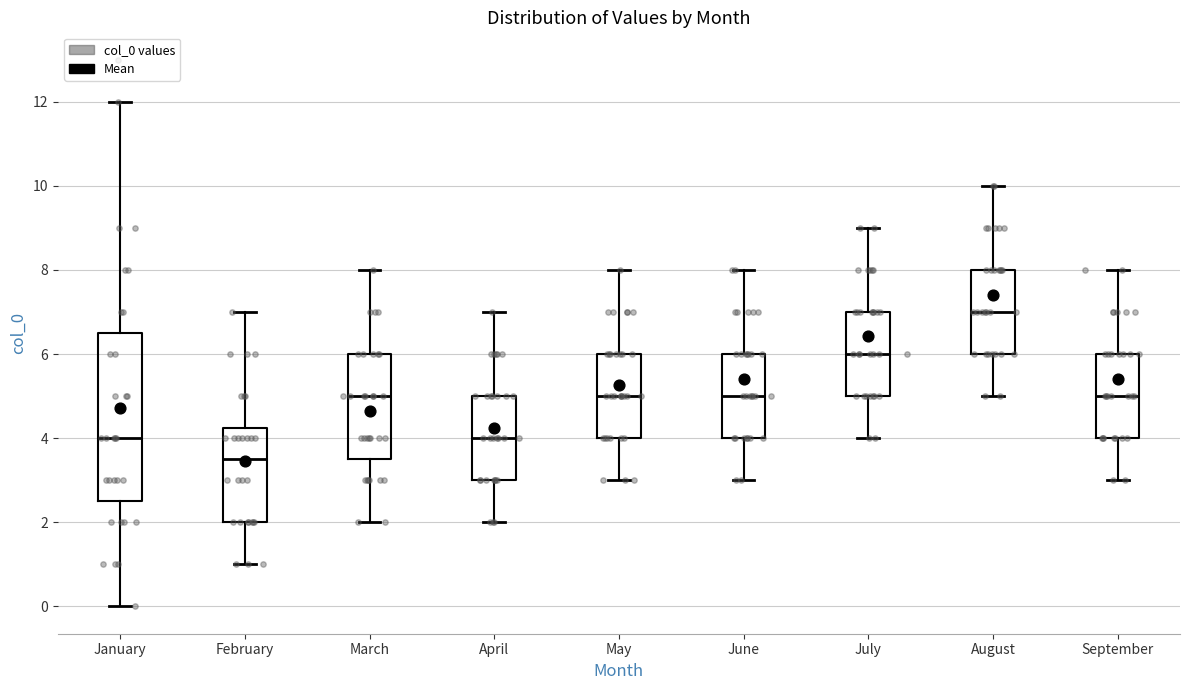

Which box's median line is the lowest?

February